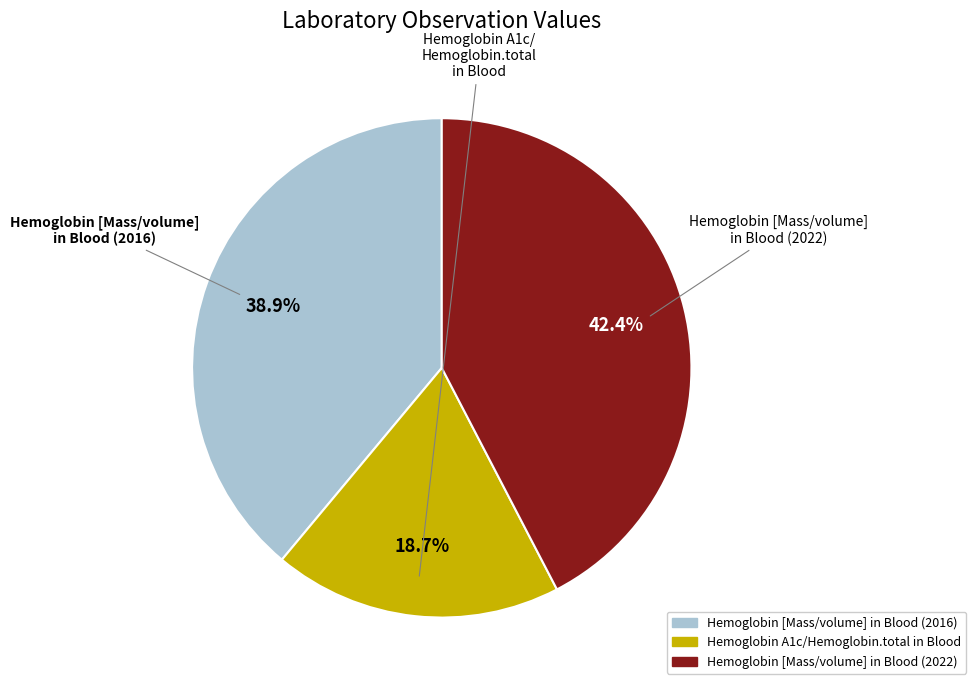

Which slice is the largest?

Hemoglobin [Mass/volume] in Blood (2022)